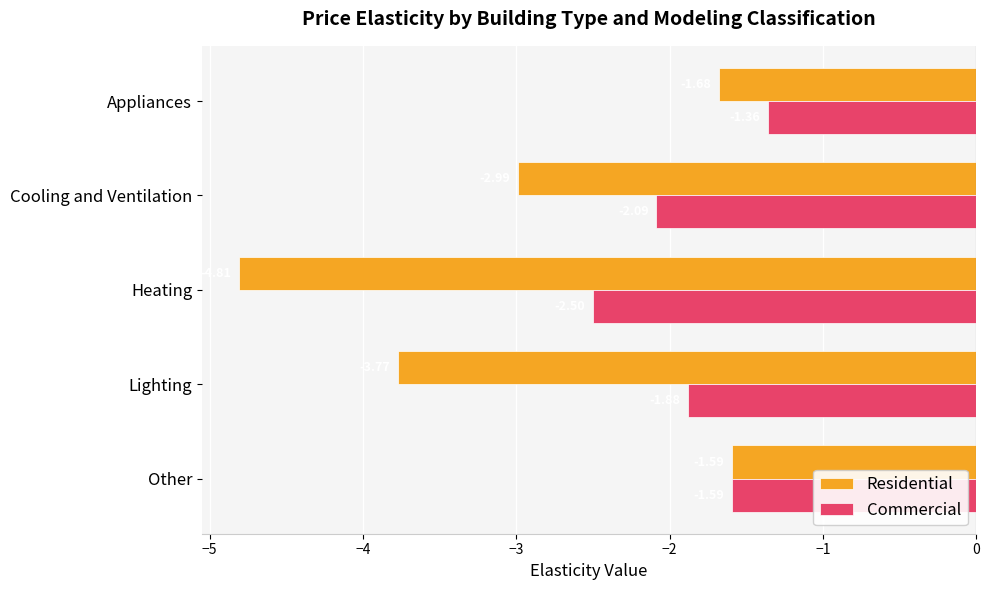

Rank the series by their maximum value, from highest to lowest.

Commercial, Residential